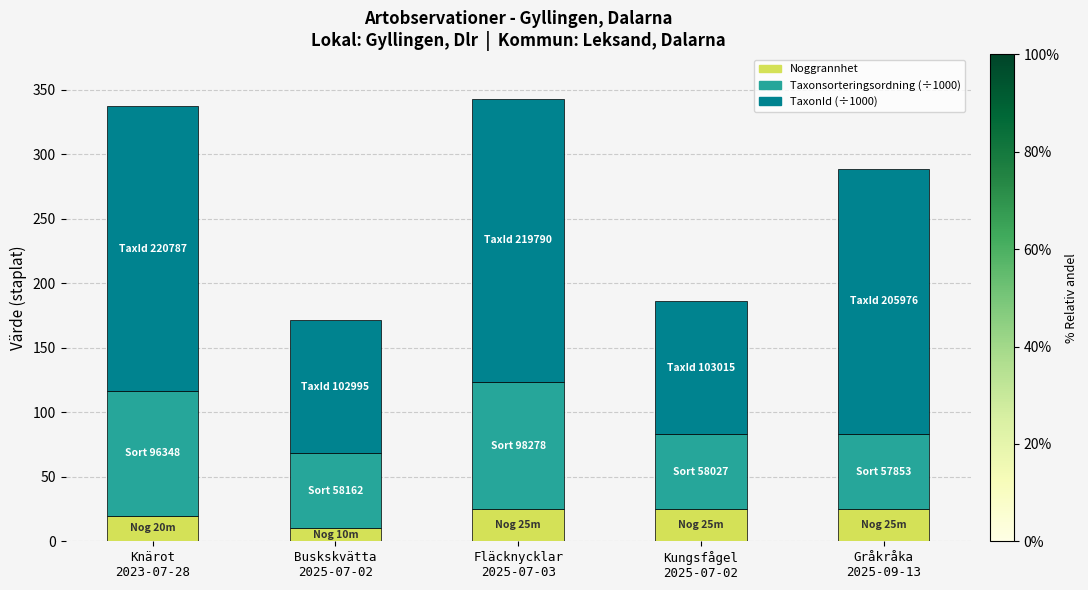

Are the bars grouped side by side (vs. stacked)?

No